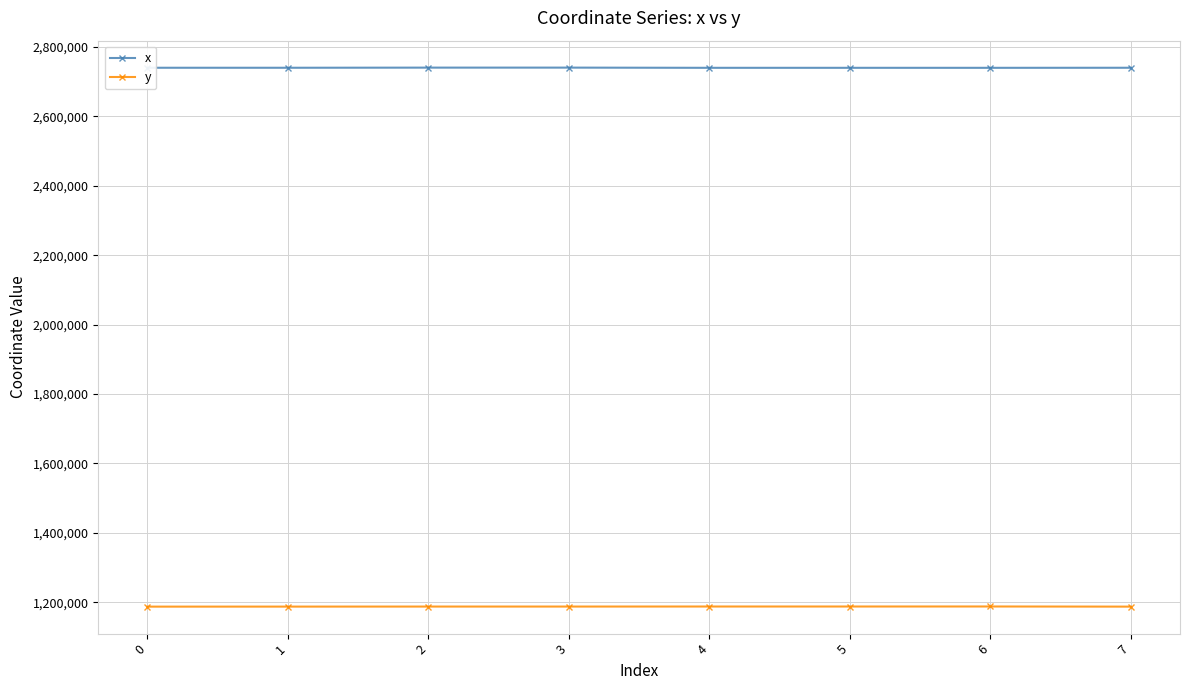

What is the difference between the maximum and second lowest values in the x series?

573.4